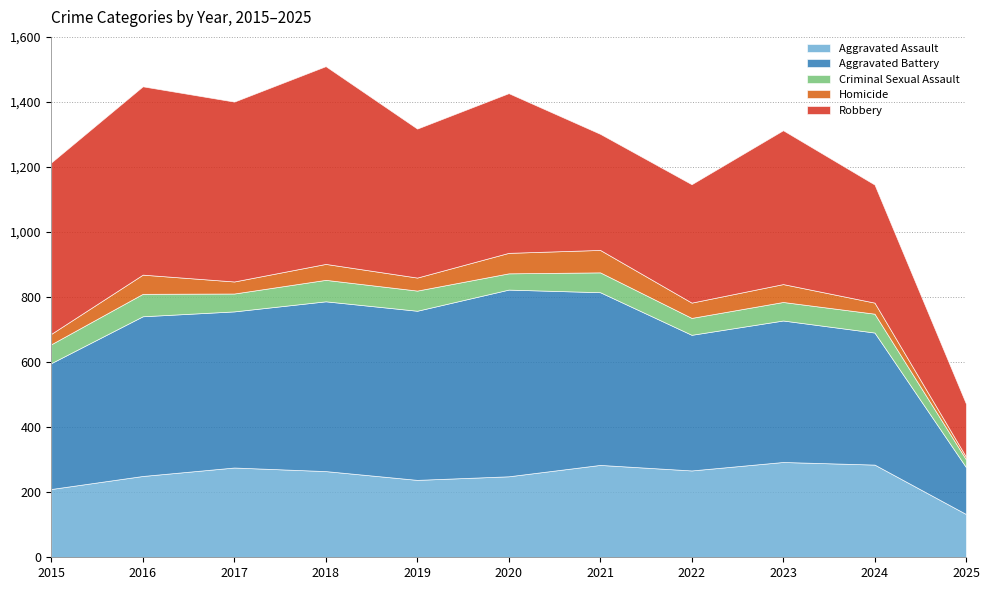

True or false: Criminal Sexual Assault has more than 1 points higher than both neighbors.

True